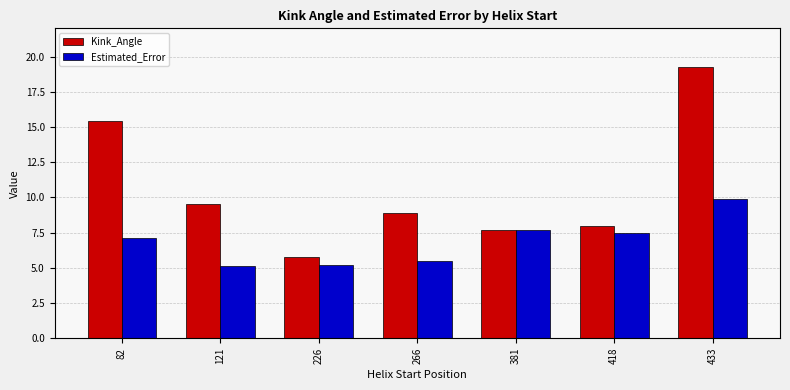

What is the value of the Estimated_Error bar at the 6th from the left?

7.5